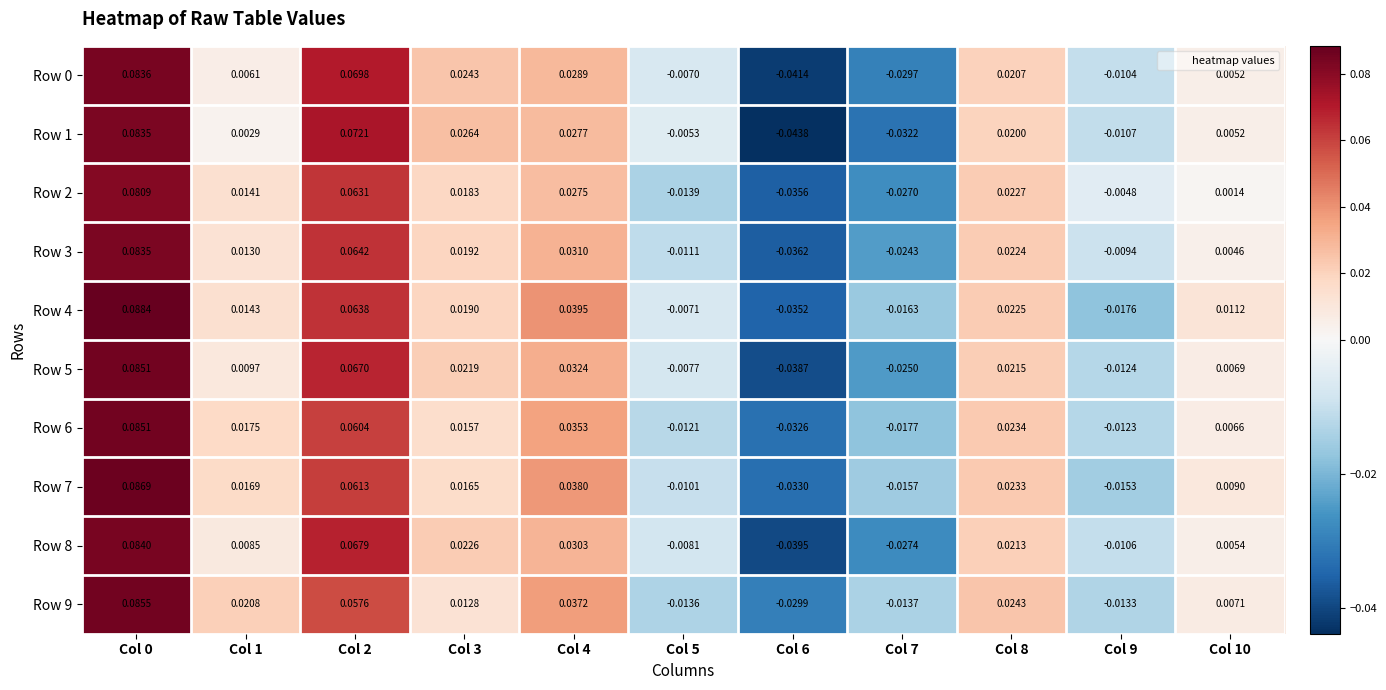

Is the value of Row 8 at Col 5 greater than the value of Row 0 at Col 7?

Yes